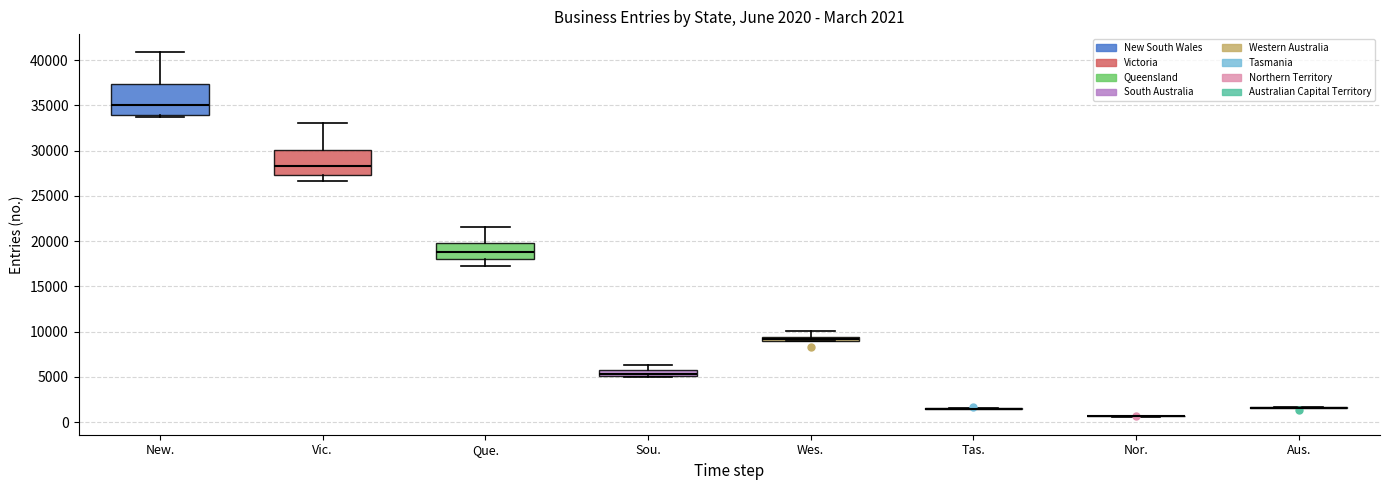

Comparing the boxes themselves (not the whiskers), which one is the tallest?

New.